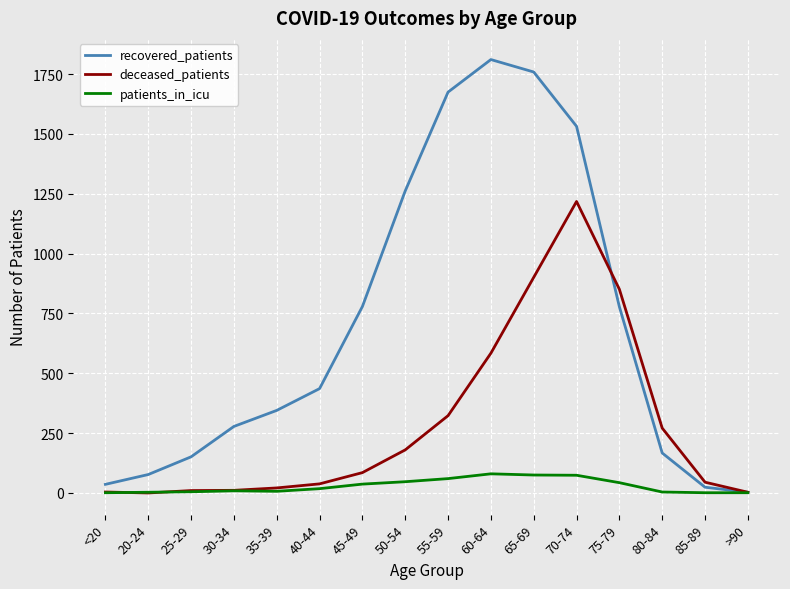

The value of recovered_patients at 45-49 is 779. True or false?

True